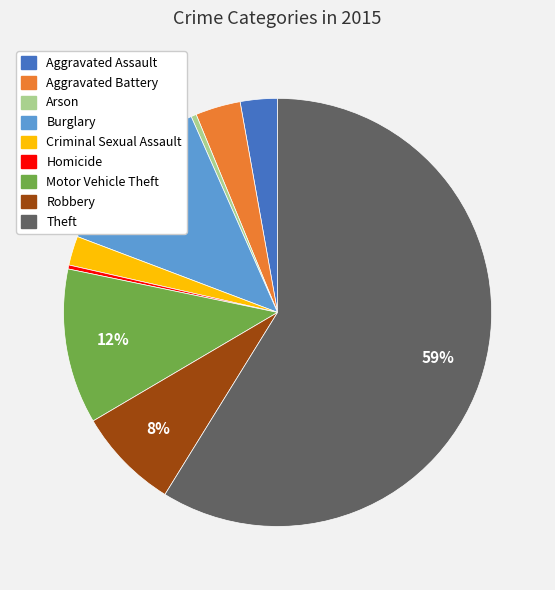

Does any single category account for the majority?

Yes